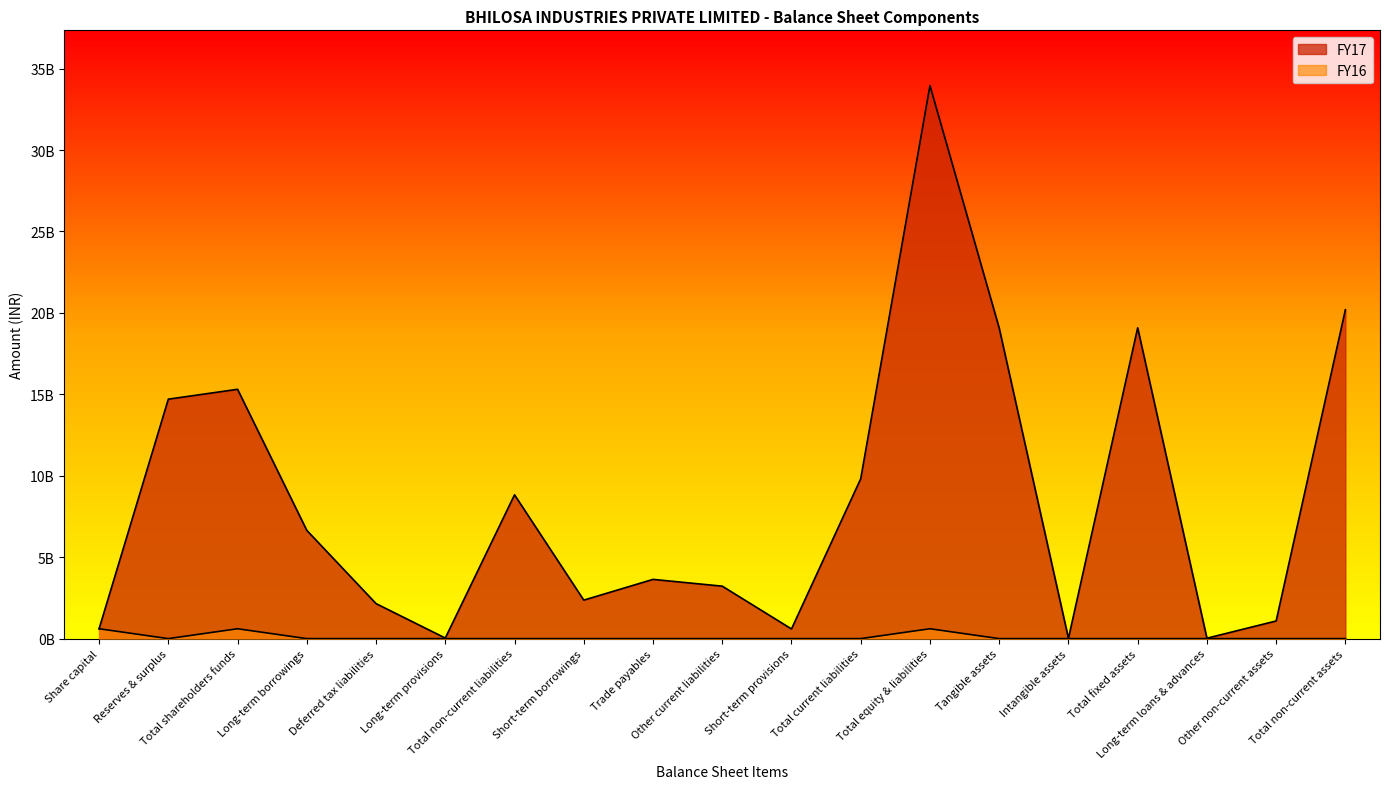

True or false: FY17 and FY16 cross at least once.

False